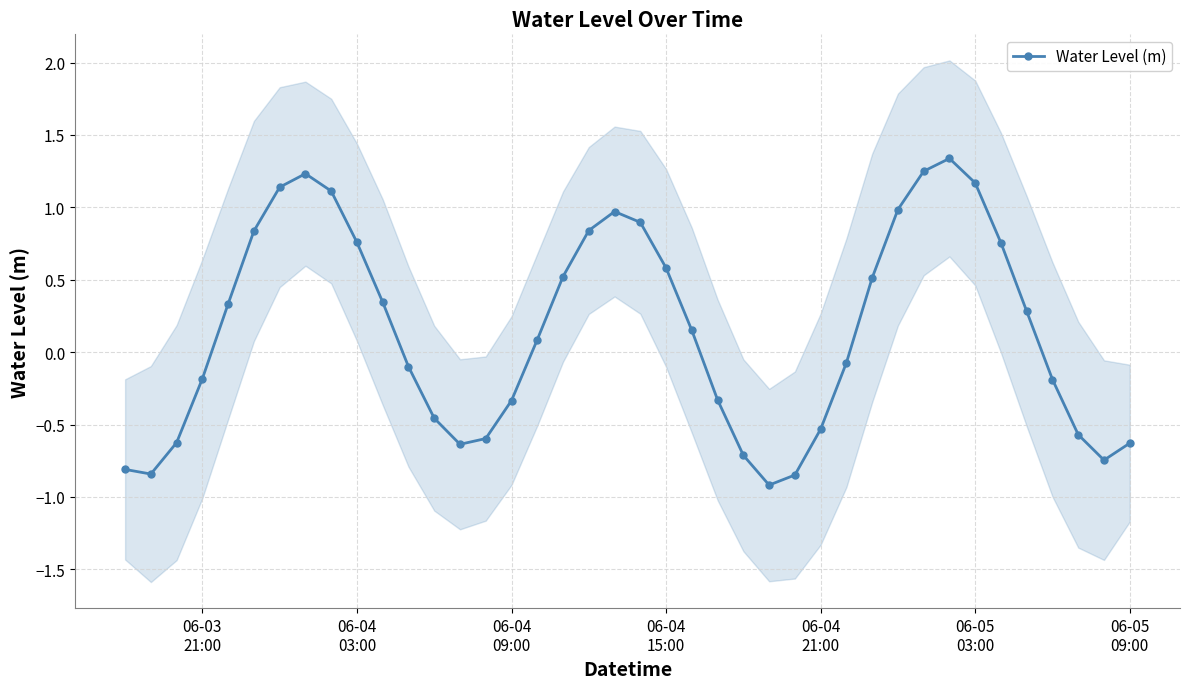

What is the minimum value for Water Level (m)?

-0.9